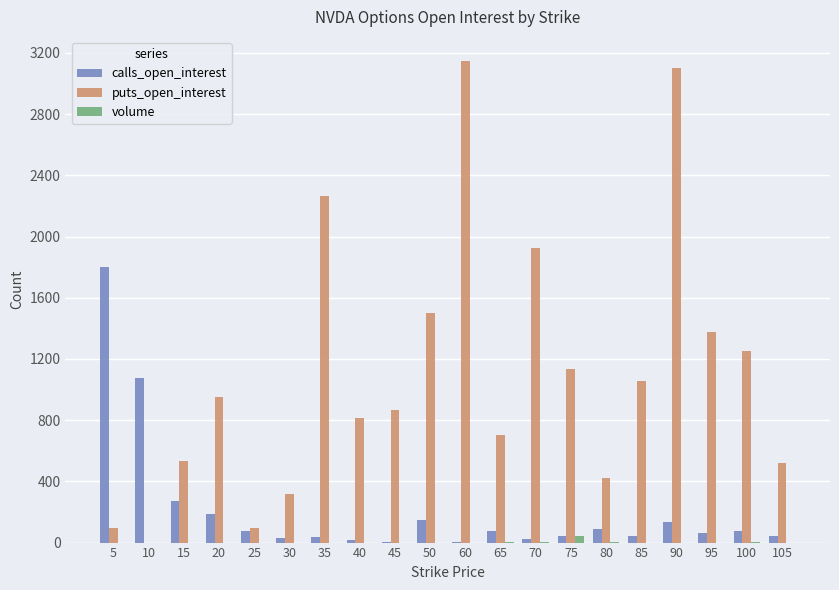

What is the maximum value for puts_open_interest?

3147